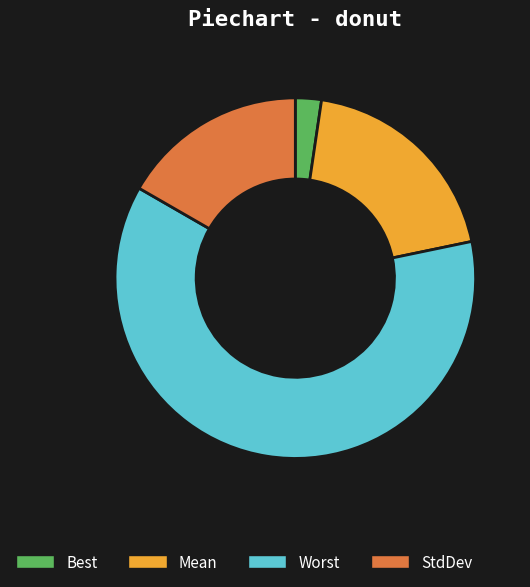

Which has a higher value, Mean or StdDev?

Mean